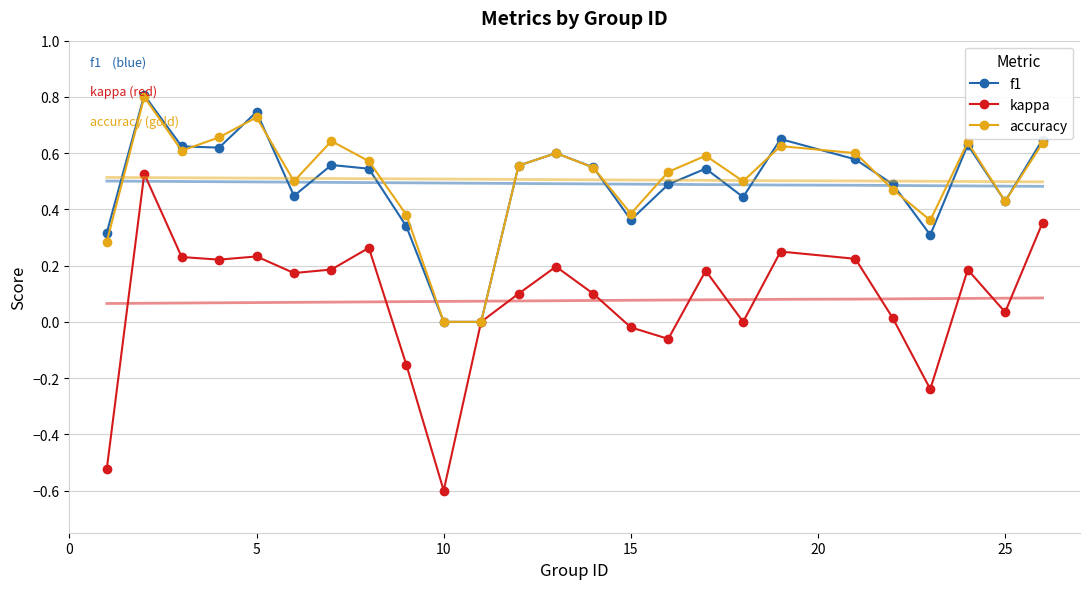

How many lines are shown in the chart?

3